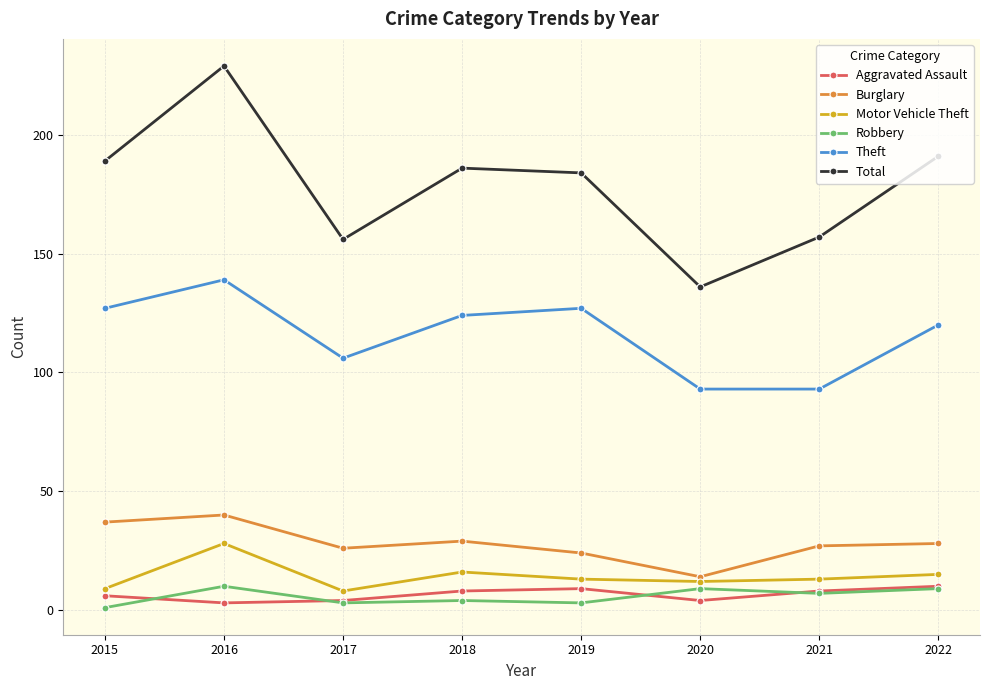

What is the highest value of the Robbery series?

10